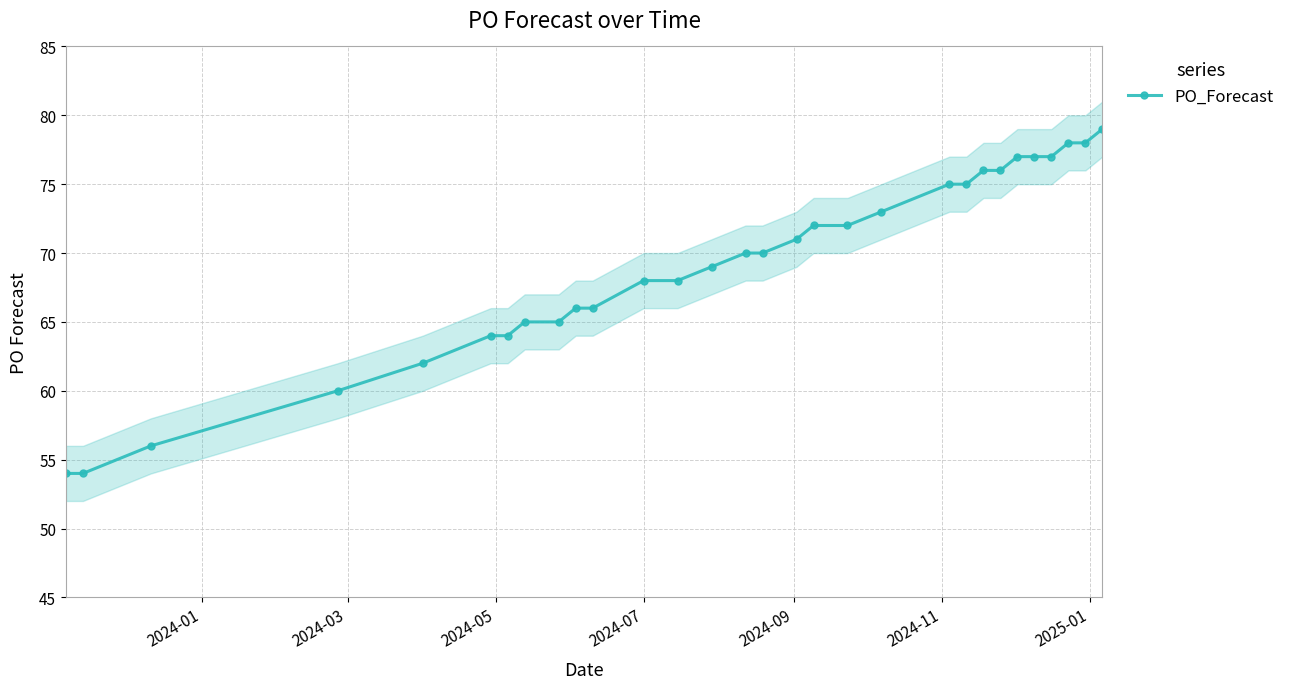

What is the maximum value shown in the chart?

79